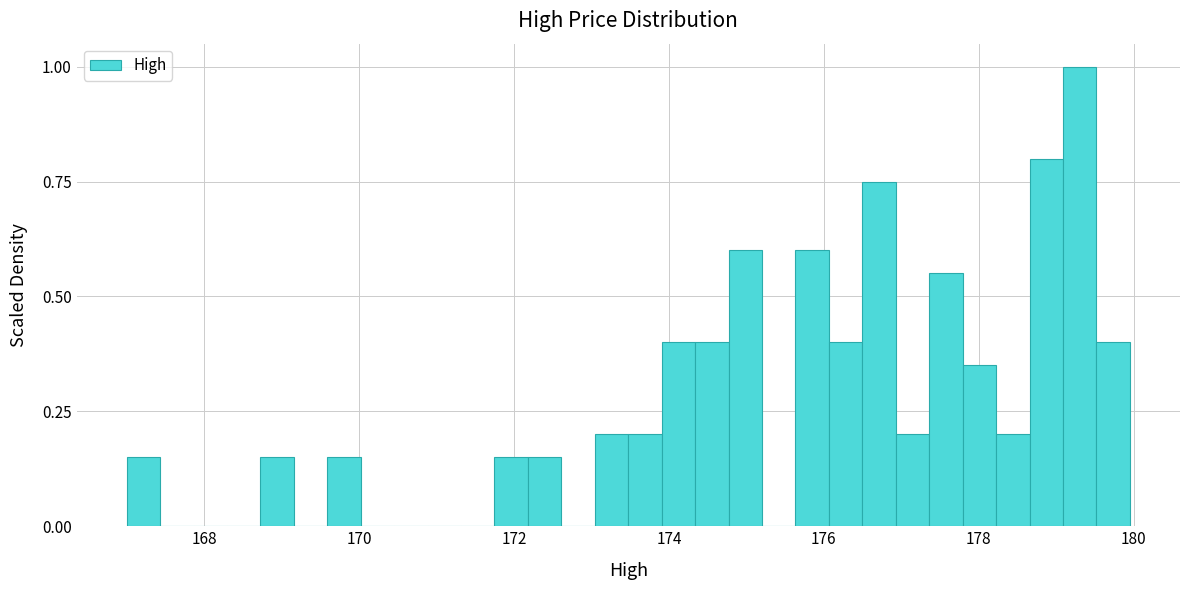

Read against the x-axis, roughly where is the centre of the tallest bar?

179.4